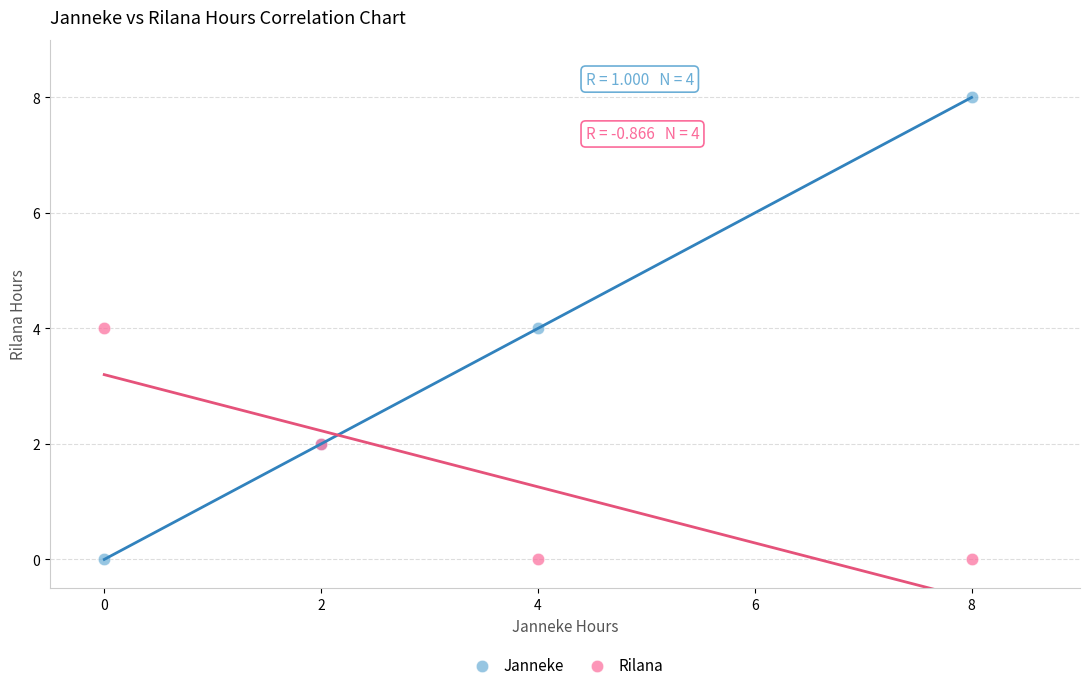

Which series contains the highest Y value?

Janneke